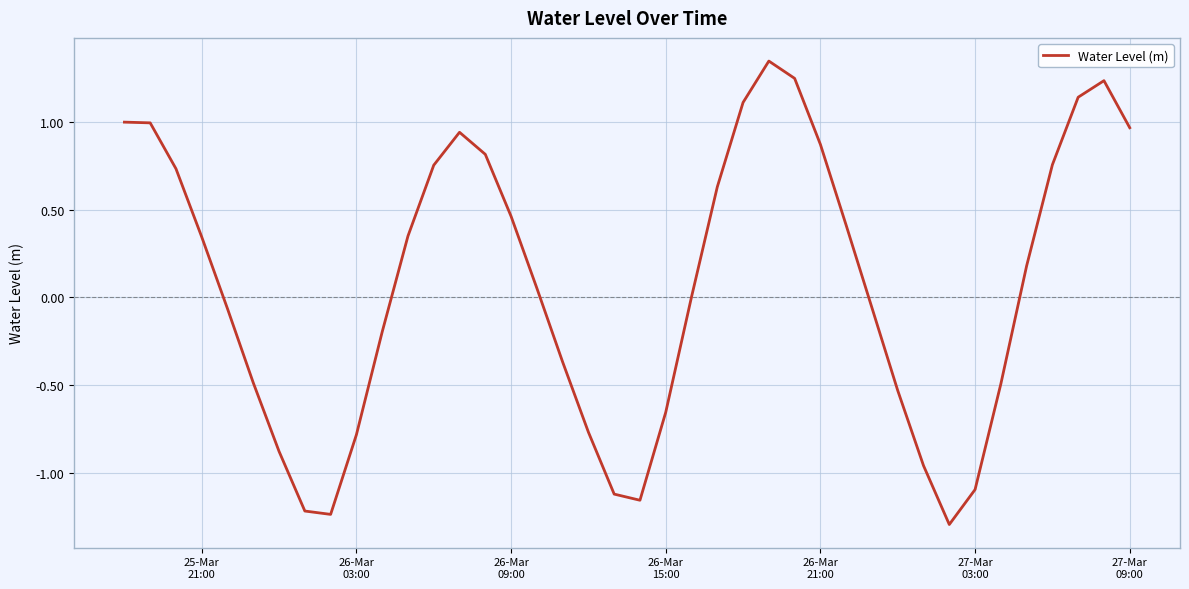

What is the smallest value displayed?

-1.3